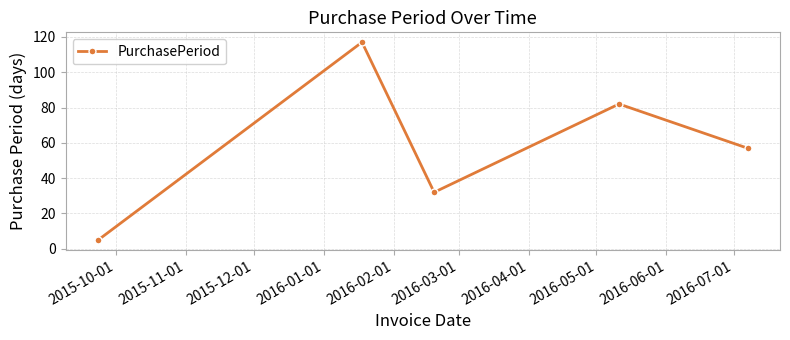

What is the minimum value shown in the chart?

5